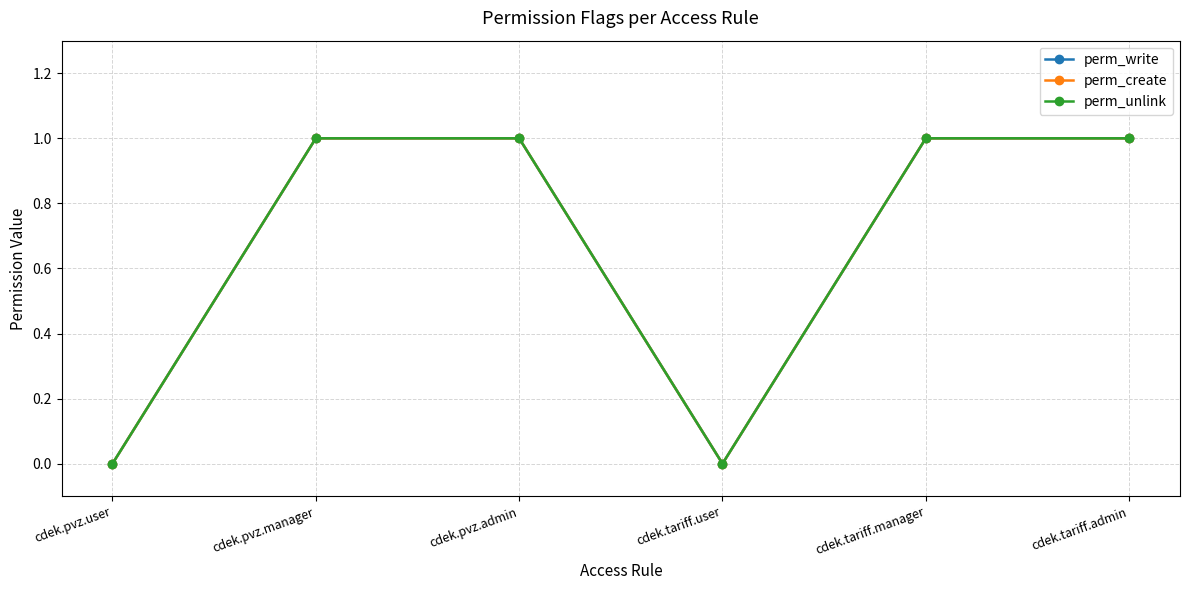

Which label corresponds to the smallest value in the chart?

cdek.pvz.user